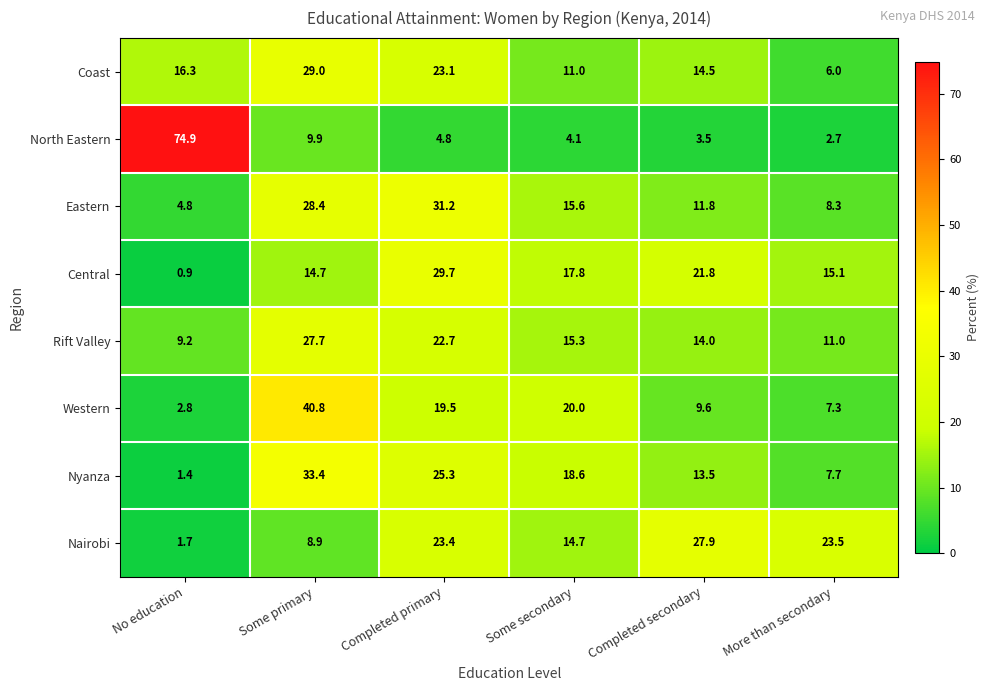

What is the sum of the Coast values at Completed primary and Completed secondary?

37.6